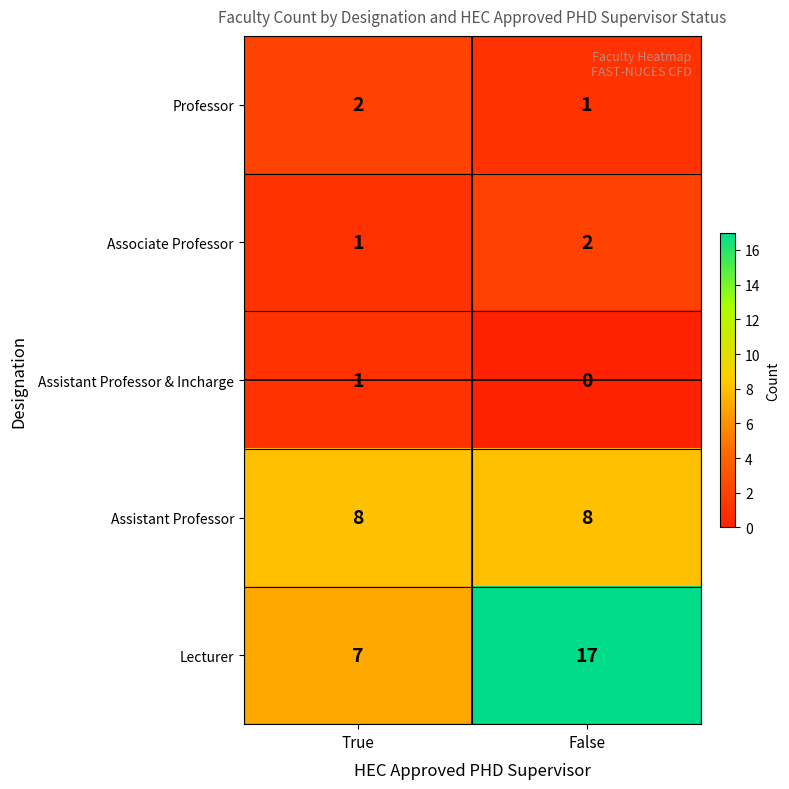

What is the approximate value of Lecturer at True?

7